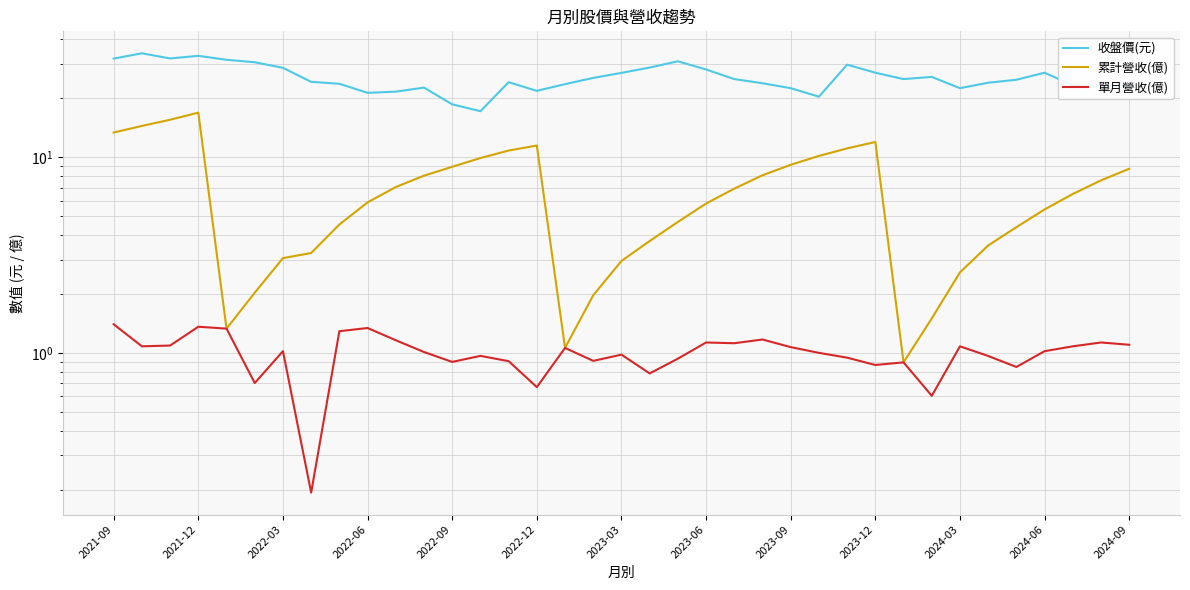

What is the smallest value displayed?

0.2